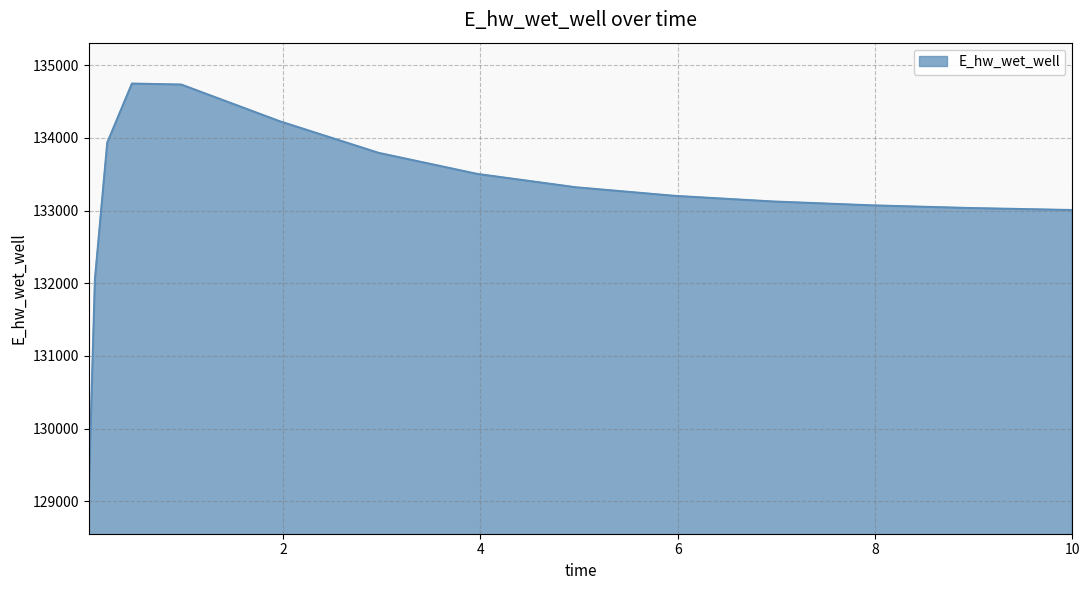

What is the greatest value displayed?

134748.2